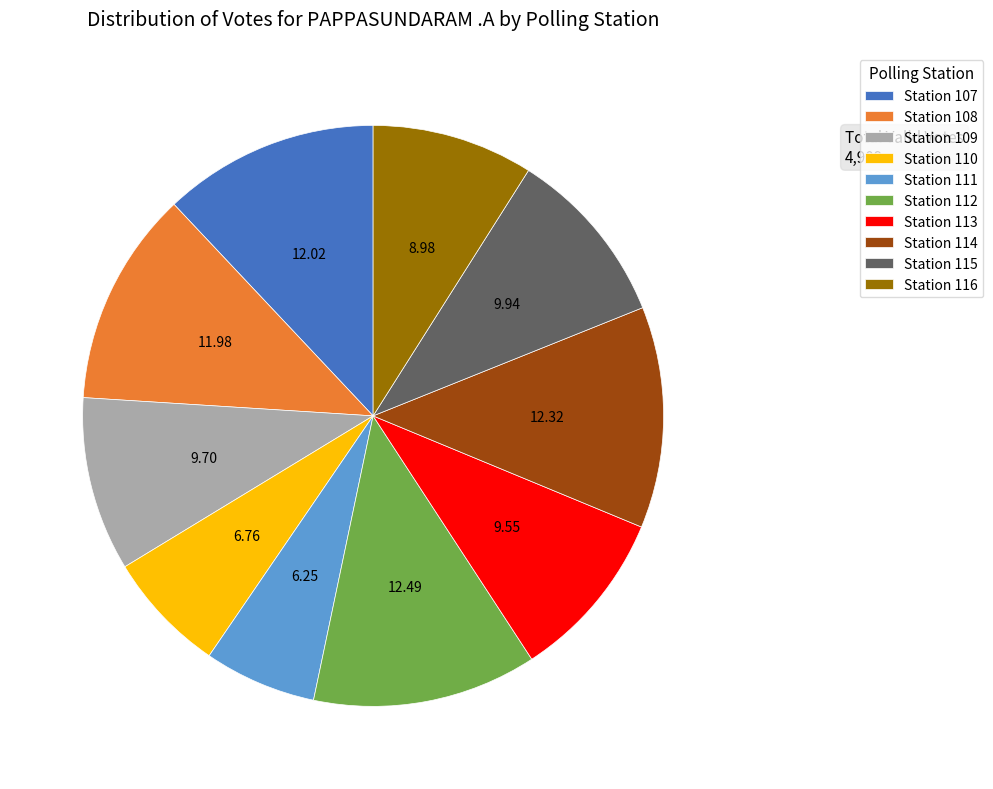

Is the sum of Station 110 and Station 109 greater than half?

No